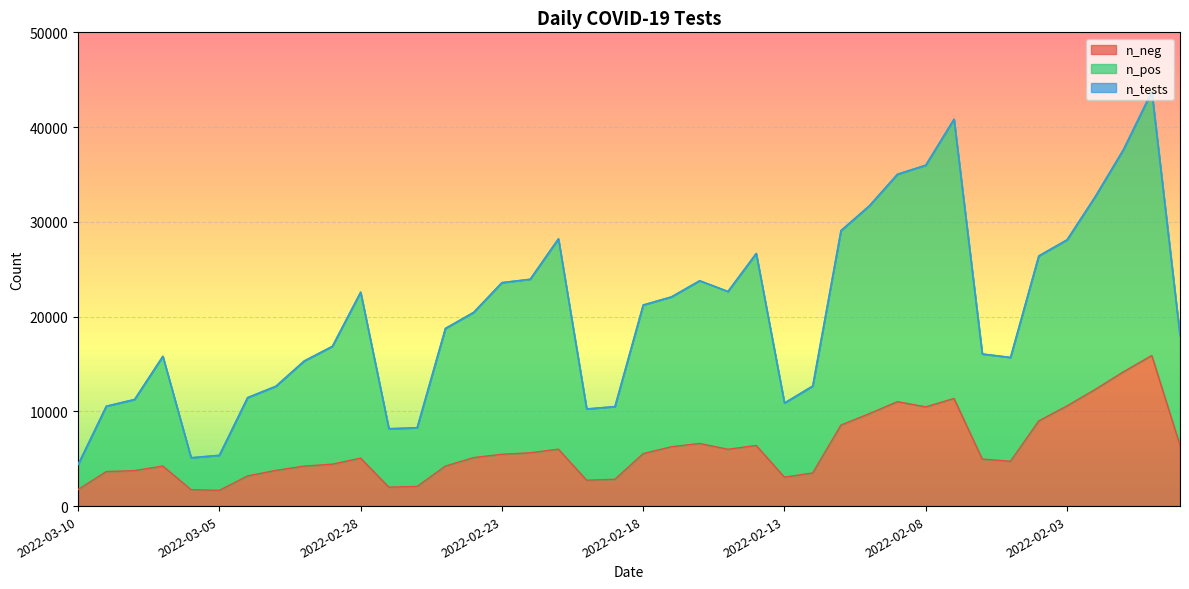

Reading left to right, transcribe all the data shown in this chart.

n_neg: 1743	3643	3743	4227	1733	1659	3181	3769	4221	4424	5059	1999	2074	4221	5118	5468	5624	6009	2731	2827	5537	6265	6610	5994	6401	3052	3497	8551	9754	11019	10470	11360	4965	4731	8989	10575	12316	14180	15893	6414
n_pos: 4380	10546	11258	15811	5108	5366	11454	12652	15313	16866	22582	8171	8274	18755	20450	23589	23946	28212	10255	10508	21228	22085	23790	22655	26666	10881	12676	29084	31684	35030	35983	40835	16059	15695	26405	28105	32669	37647	43754	17960
n_tests: 4380	10546	11258	15811	5108	5366	11454	12652	15313	16866	22582	8171	8274	18755	20450	23589	23946	28212	10255	10508	21228	22085	23790	22655	26666	10881	12676	29084	31684	35030	35983	40835	16059	15695	26405	28105	32669	37647	43754	17960